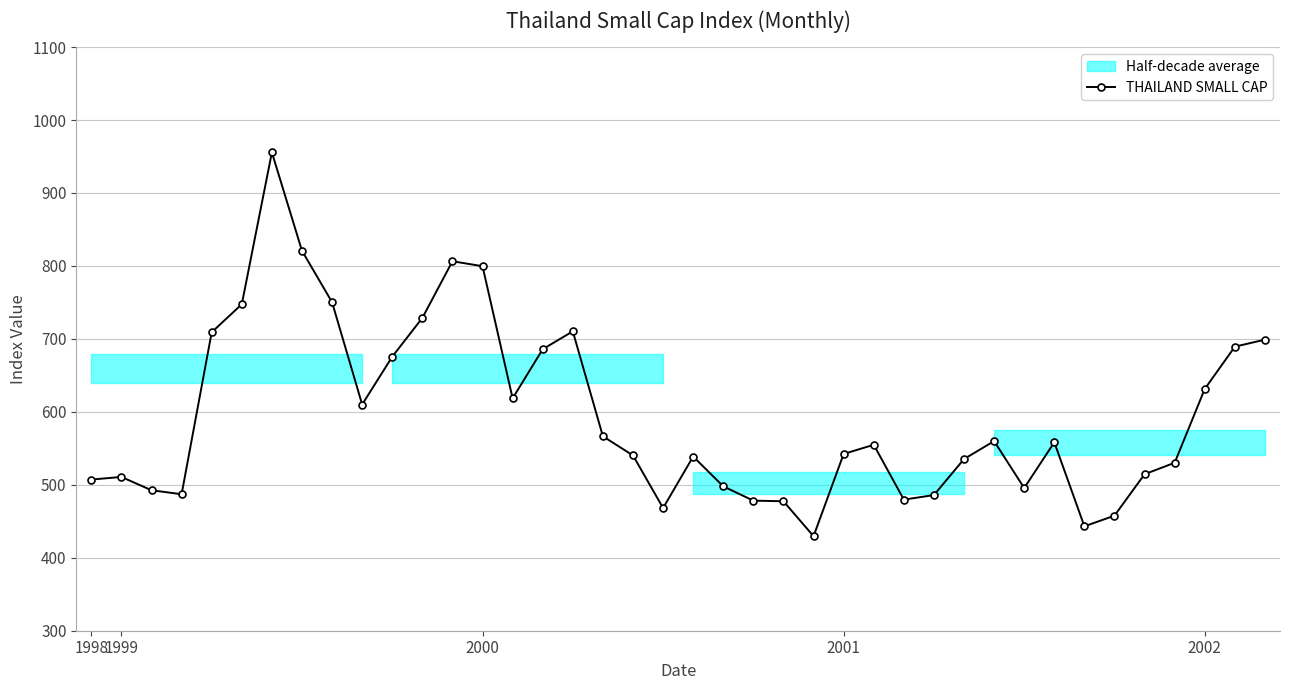

What is the label of the 8th point from the left?

7